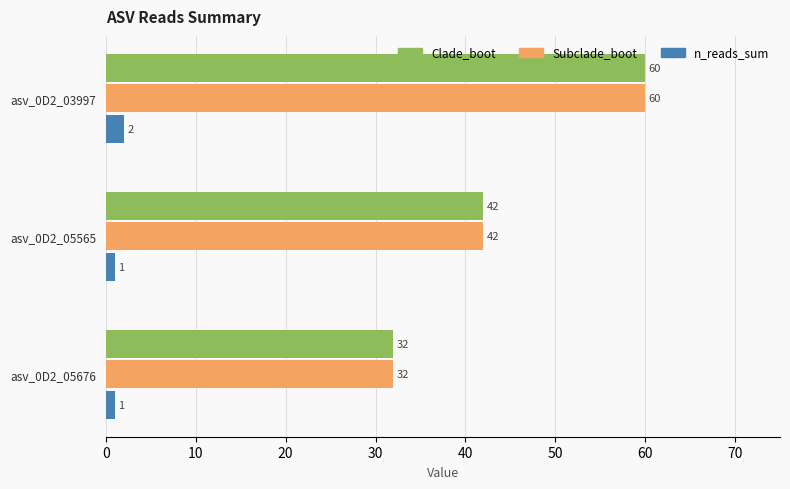

What is the sum of the Subclade_boot values at asv_0D2_03997 and asv_0D2_05565?

102